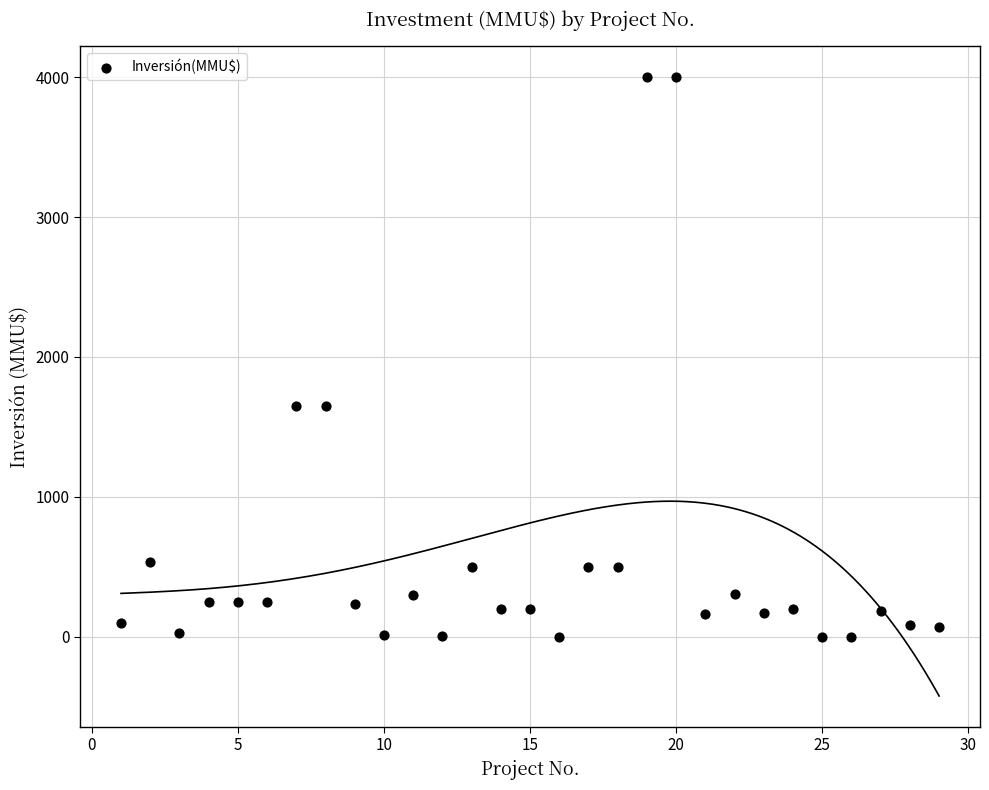

What is the range of X values (max minus min)?

28